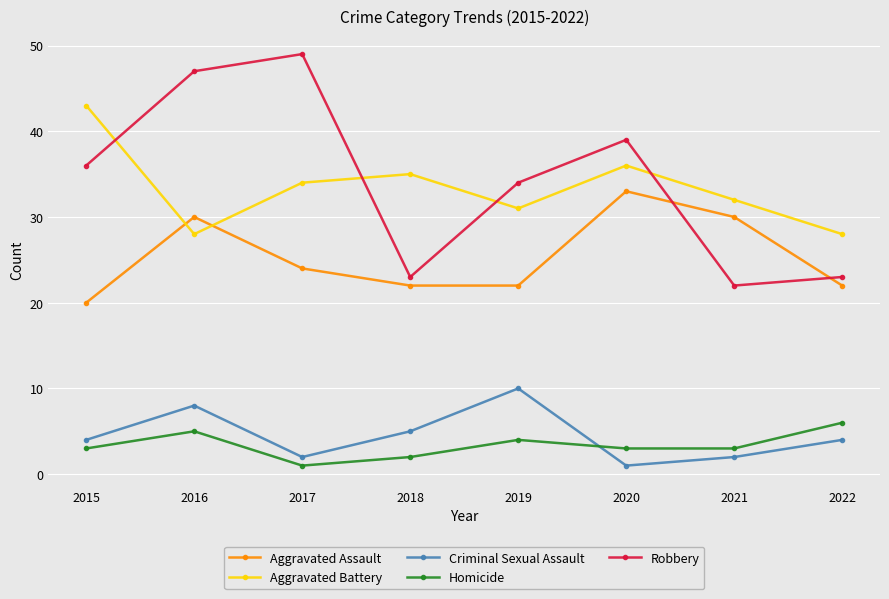

In Criminal Sexual Assault, how many points are lower than both neighbors (excluding endpoints)?

2